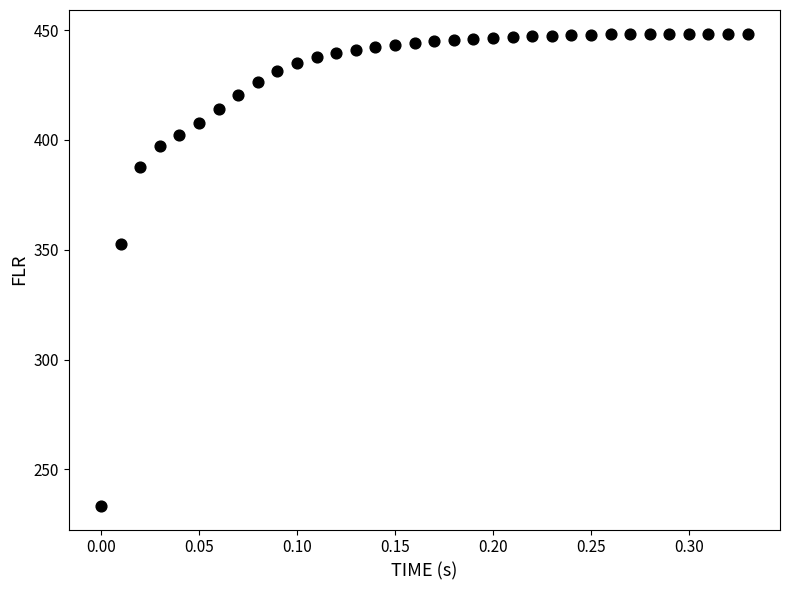

What is the range of X values (max minus min)?

0.3